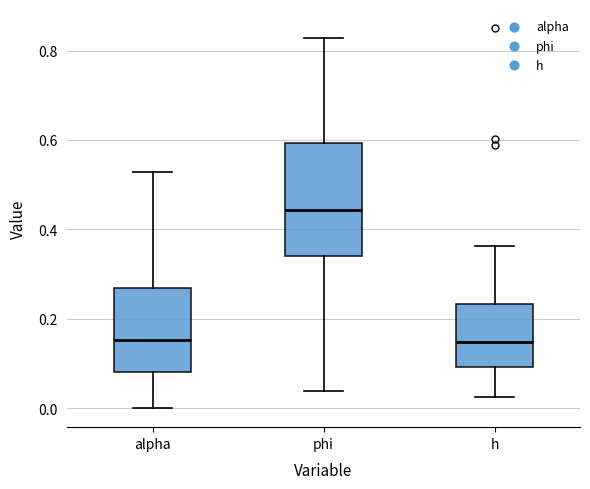

Reading left to right, read every box against the y-axis: the position of its median line, the range the box covers, and the ends of its whiskers. The values are not printed on the chart, so give them approximately, as read against the axis.

alpha: median 0.16, box 0.08 to 0.26, whiskers 0.00 to 0.52
phi: median 0.44, box 0.34 to 0.60, whiskers 0.04 to 0.82
h: median 0.14, box 0.10 to 0.24, whiskers 0.02 to 0.36